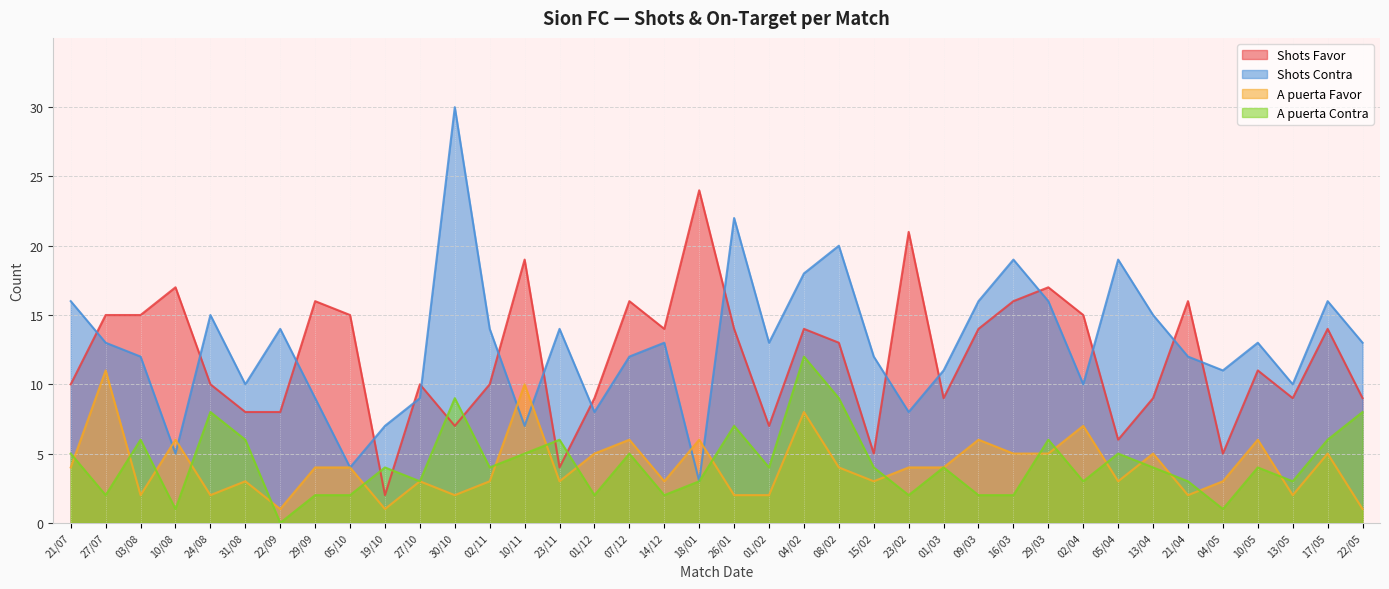

What is the approximate value of A puerta Contra at 13/05, to the nearest 5?

5